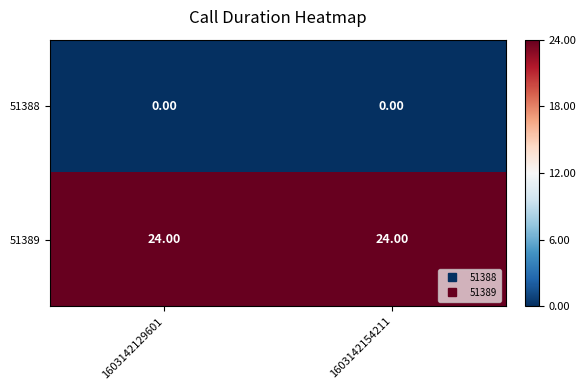

At how many categories does at least one series exceed 7?

2